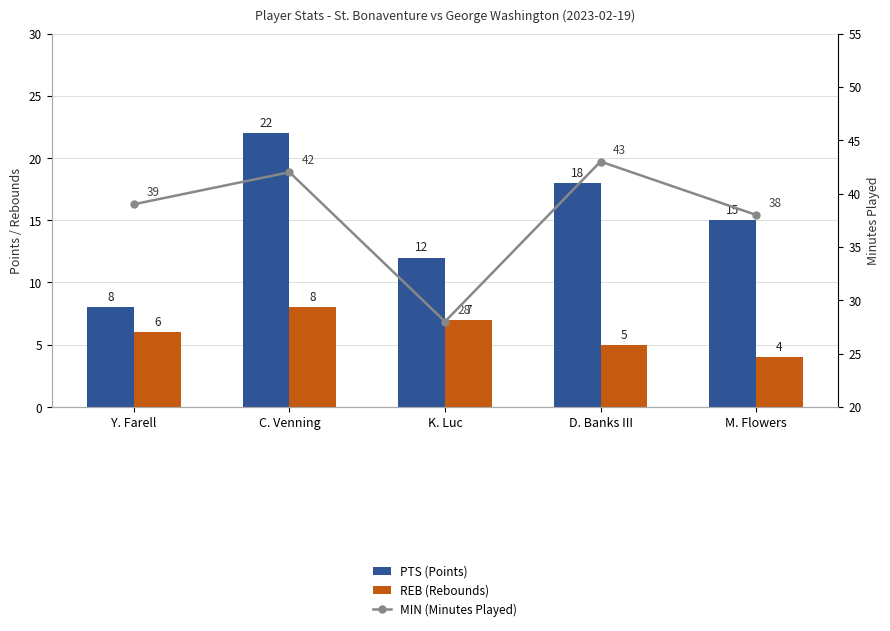

Where is REB (Rebounds) nearest to the value 6?

Y. Farell